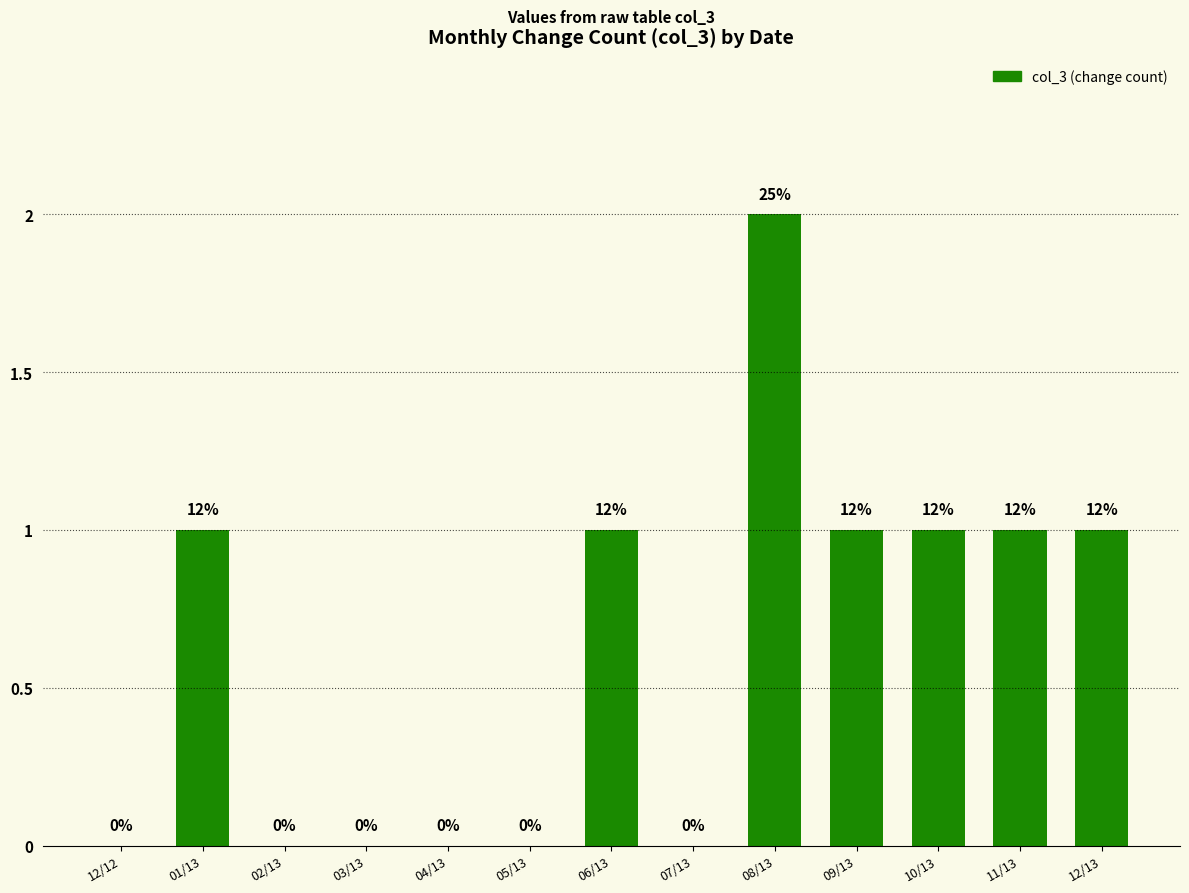

The chart shows a value of 1 at 01/13. True or false?

False